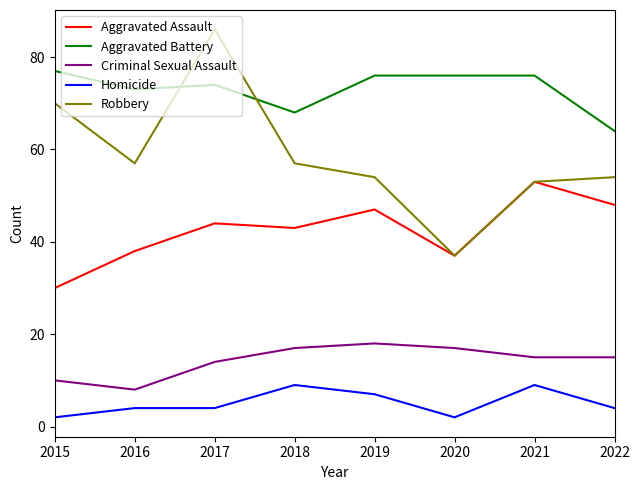

Where is the first local maximum for Criminal Sexual Assault?

2019